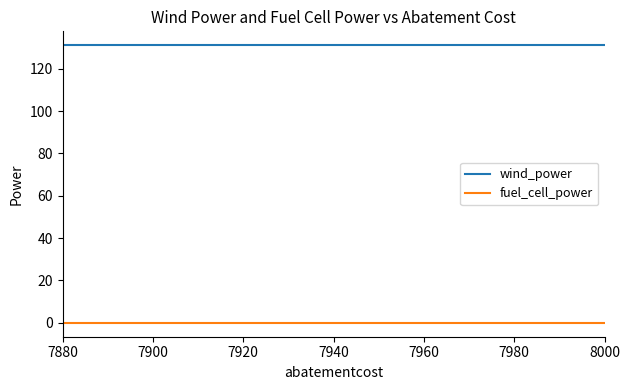

True or false: wind_power and fuel_cell_power cross at least once.

False